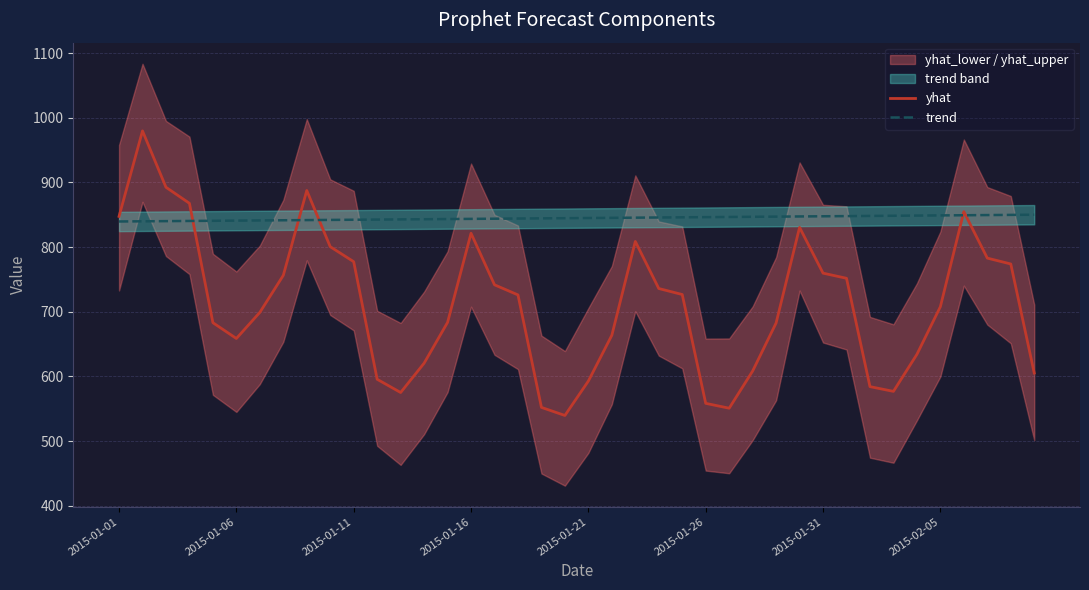

What is the difference between the maximum and minimum values in the trend series?

10.5